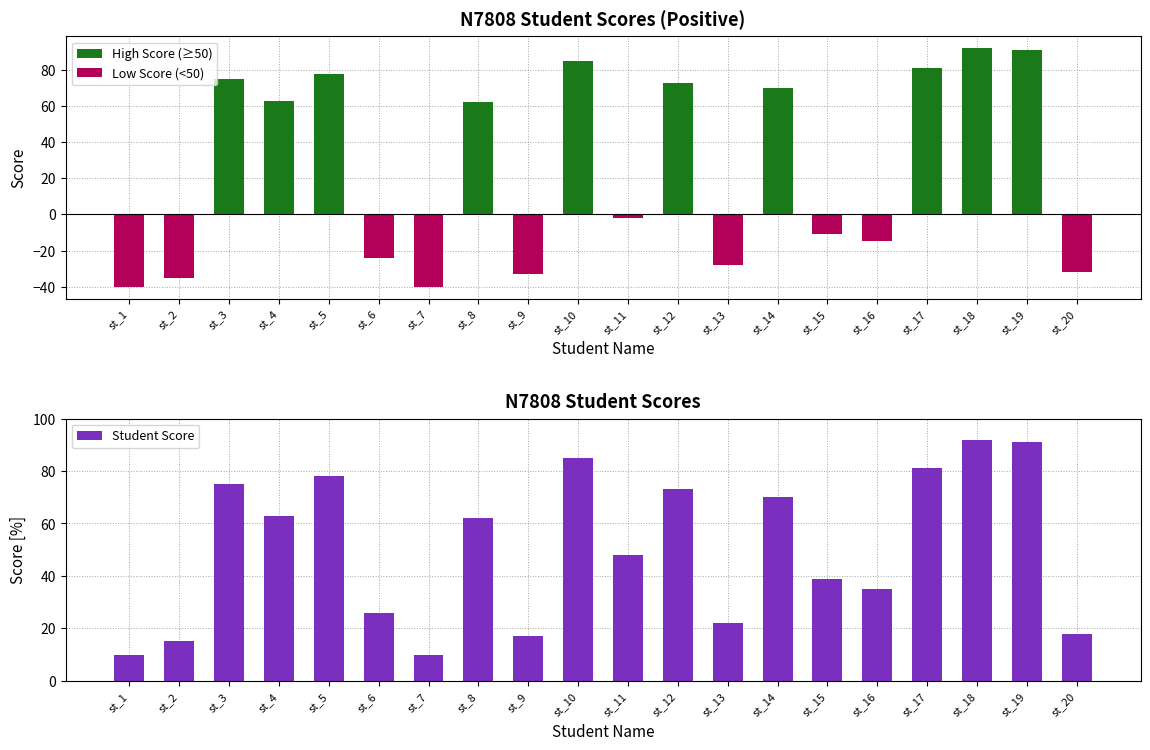

How many values in the High Score (≥50) series are below 62?

10